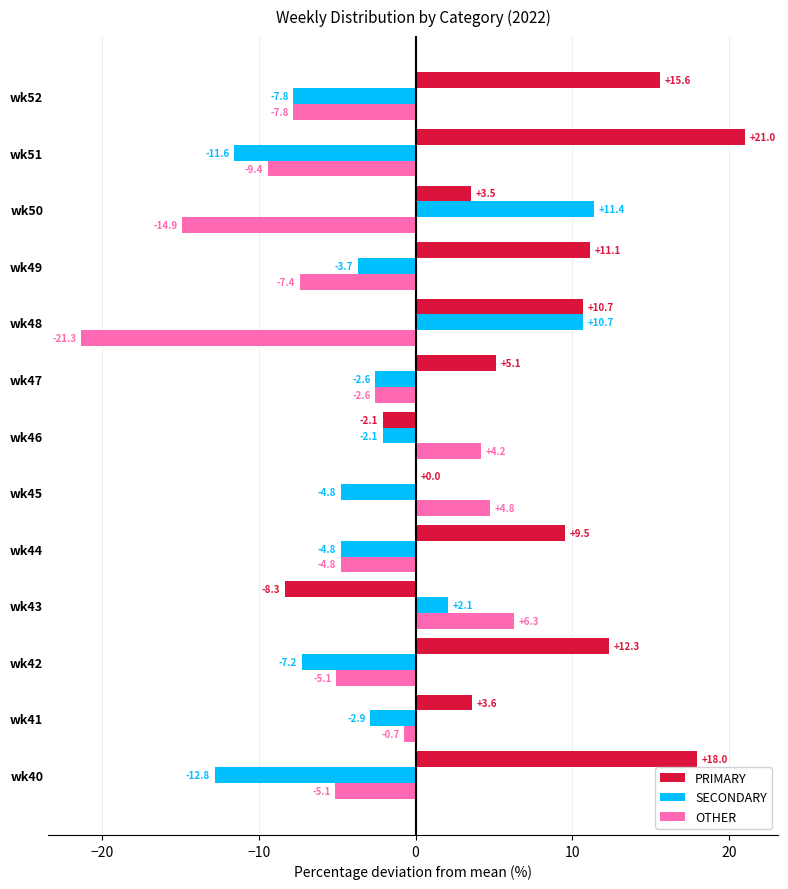

Which series has the largest total across all categories?

PRIMARY